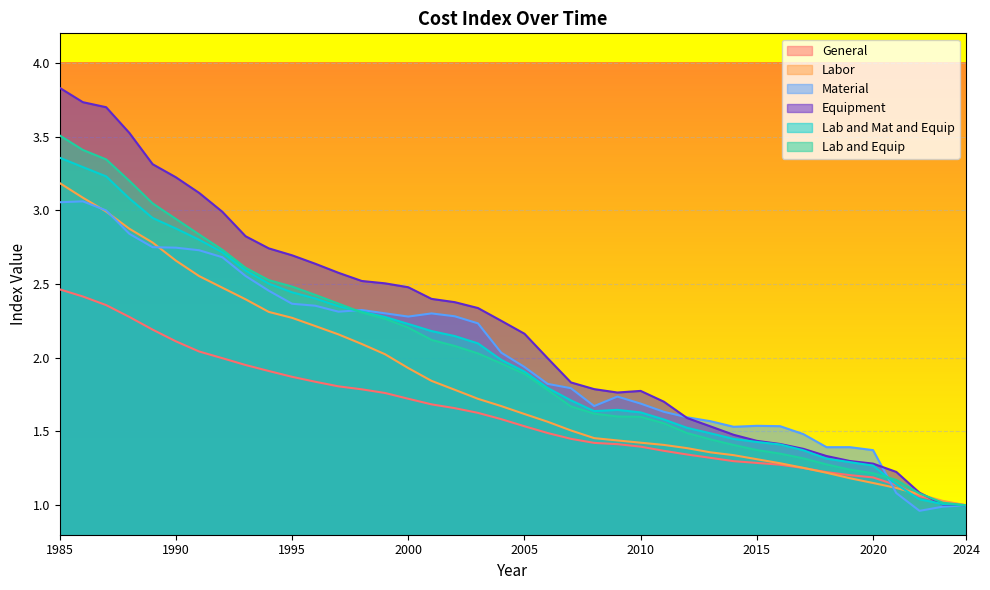

Which series has the widest spread of values?

Equipment